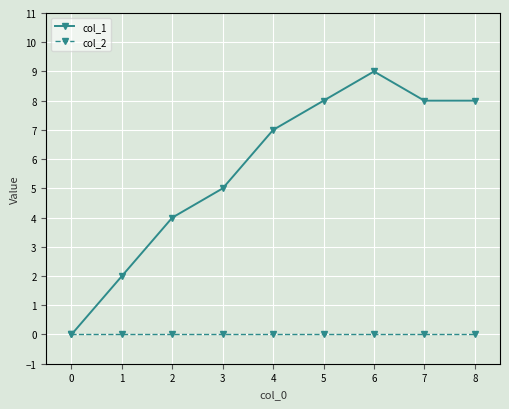

At which category is the sum across all series the highest?

6